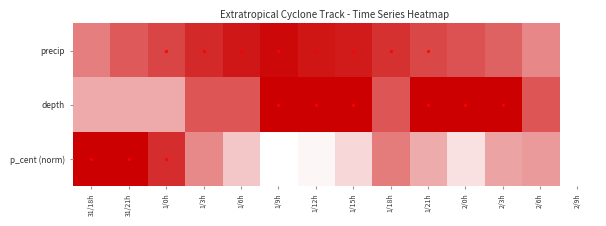

What is the total value across all series at 1/0h?

11.3